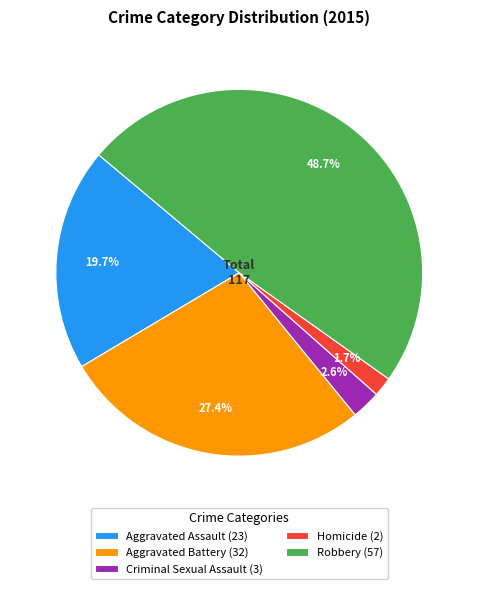

To the nearest percent, what is the difference between the largest and smallest slice percentages?

47%